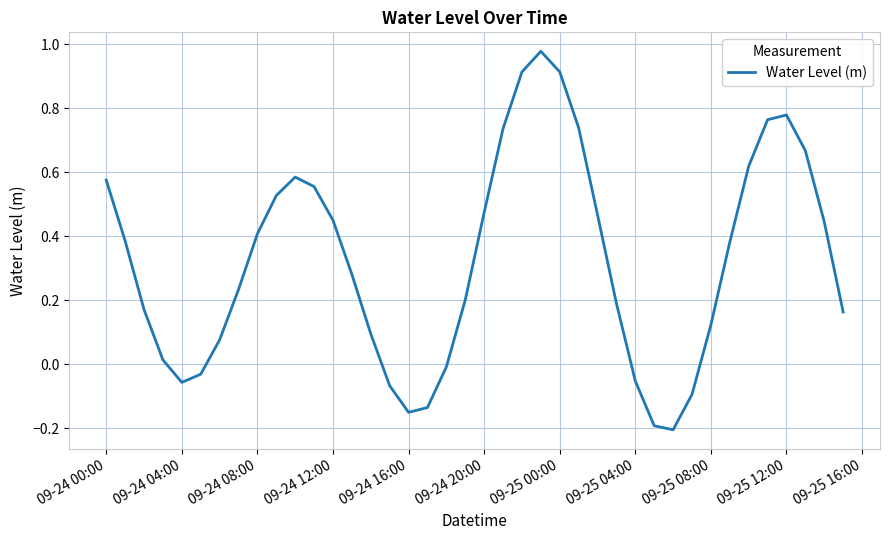

What is the difference between the maximum and minimum values?

1.2